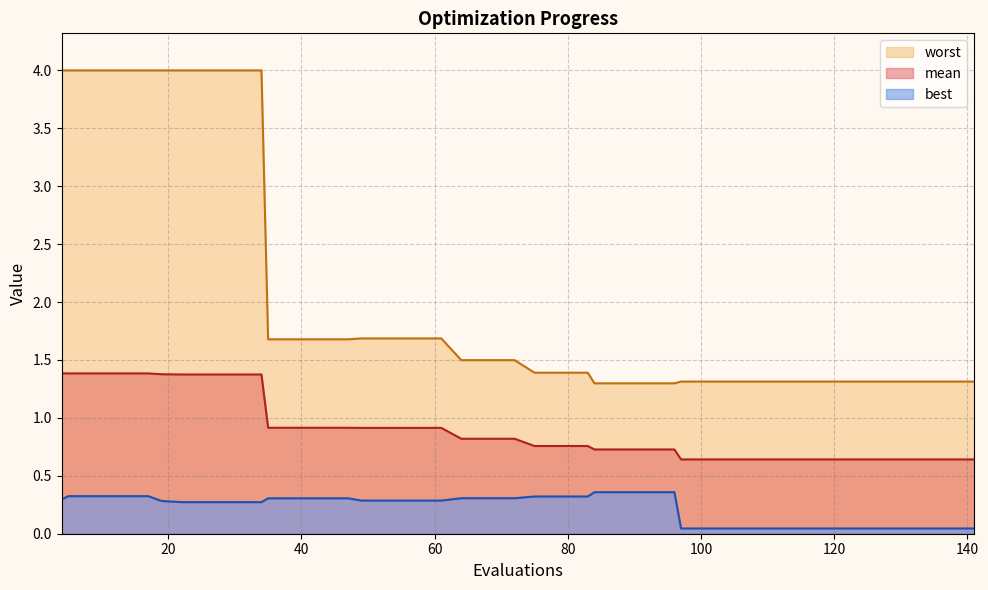

Reading right to left, what are all the values shown in this chart?

mean: 141=0.6	137=0.6	133=0.6	129=0.6	125=0.6	121=0.6	117=0.6	113=0.6	109=0.6	105=0.6	101=0.6	97=0.6	96=0.7	92=0.7	88=0.7	84=0.7	83=0.8	79=0.8	75=0.8	72=0.8	68=0.8	64=0.8	61=0.9	57=0.9	53=0.9	49=0.9	47=0.9	43=0.9	39=0.9	35=0.9	34=1.4	30=1.4	26=1.4	22=1.4	19=1.4	17=1.4	13=1.4	9=1.4	5=1.4	4=1.4
best: 141=0.0	137=0.0	133=0.0	129=0.0	125=0.0	121=0.0	117=0.0	113=0.0	109=0.0	105=0.0	101=0.0	97=0.0	96=0.4	92=0.4	88=0.4	84=0.4	83=0.3	79=0.3	75=0.3	72=0.3	68=0.3	64=0.3	61=0.3	57=0.3	53=0.3	49=0.3	47=0.3	43=0.3	39=0.3	35=0.3	34=0.3	30=0.3	26=0.3	22=0.3	19=0.3	17=0.3	13=0.3	9=0.3	5=0.3	4=0.3
worst: 141=1.3	137=1.3	133=1.3	129=1.3	125=1.3	121=1.3	117=1.3	113=1.3	109=1.3	105=1.3	101=1.3	97=1.3	96=1.3	92=1.3	88=1.3	84=1.3	83=1.4	79=1.4	75=1.4	72=1.5	68=1.5	64=1.5	61=1.7	57=1.7	53=1.7	49=1.7	47=1.7	43=1.7	39=1.7	35=1.7	34=4.0	30=4.0	26=4.0	22=4.0	19=4.0	17=4.0	13=4.0	9=4.0	5=4.0	4=4.0